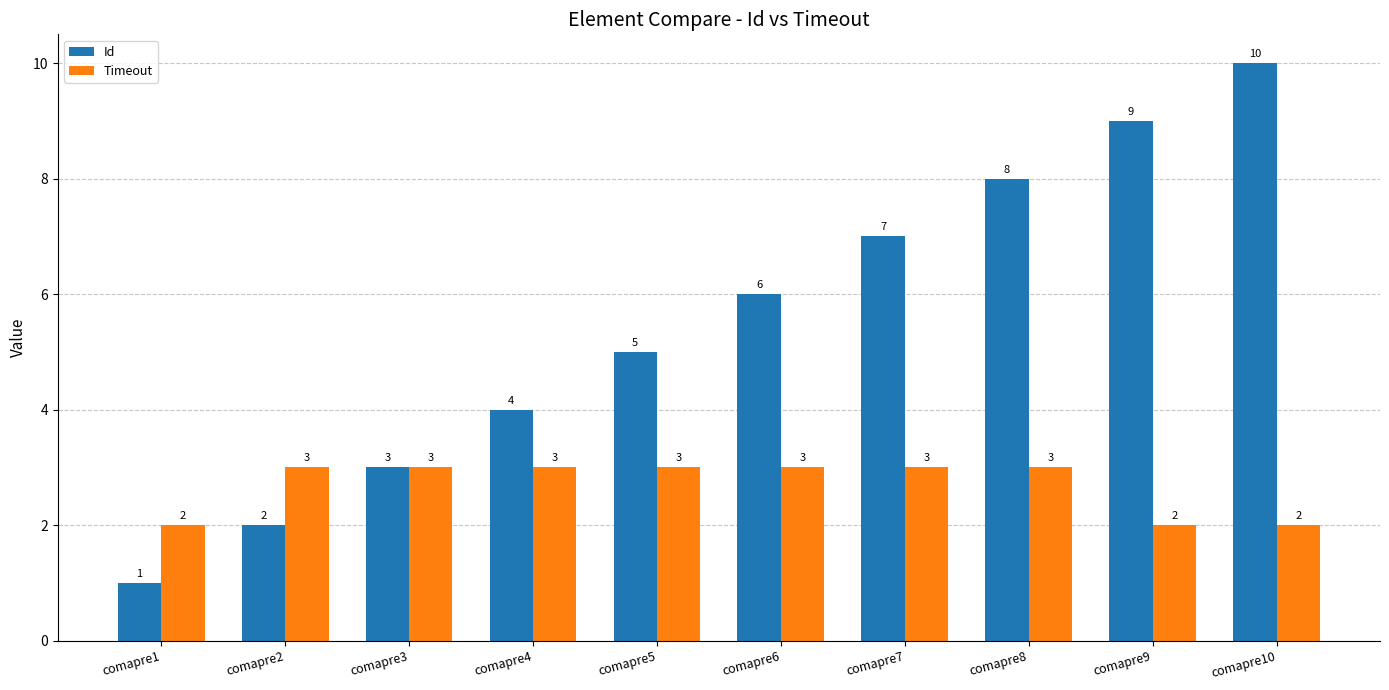

Which series has the largest total across all categories?

Id